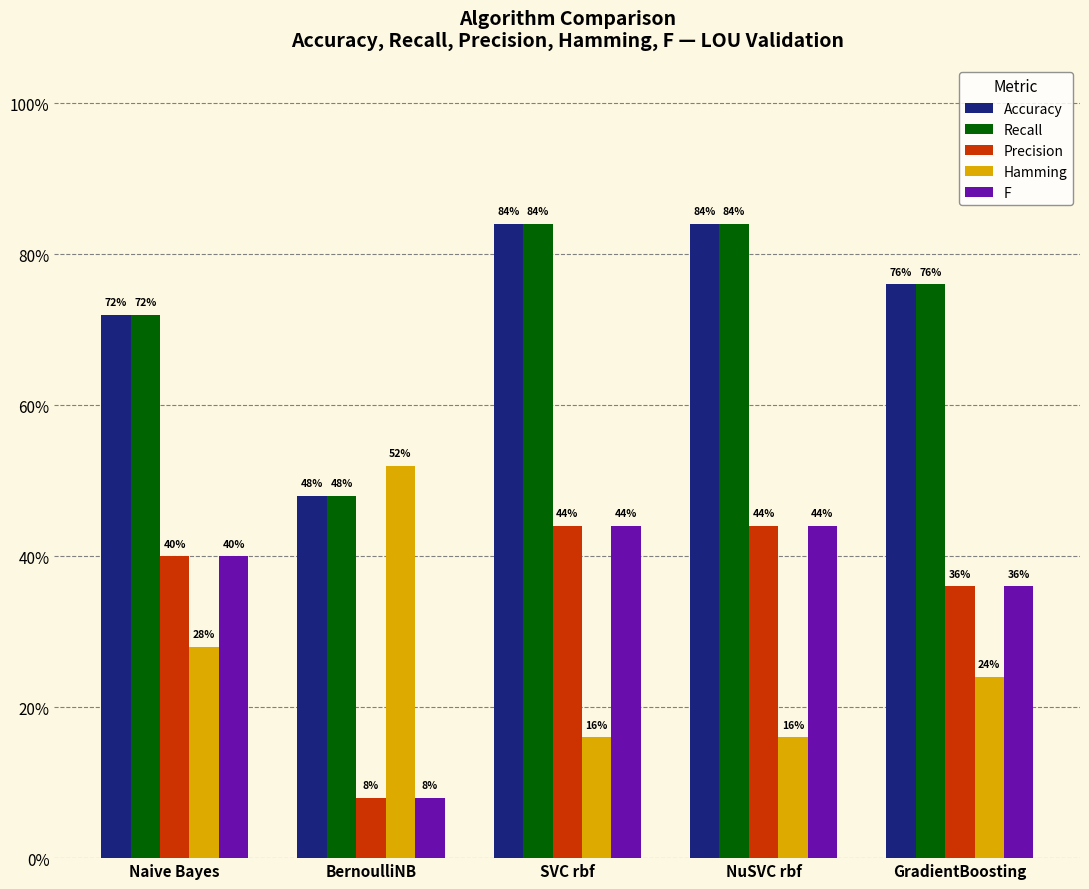

How many Recall values are between 0 and 1?

5